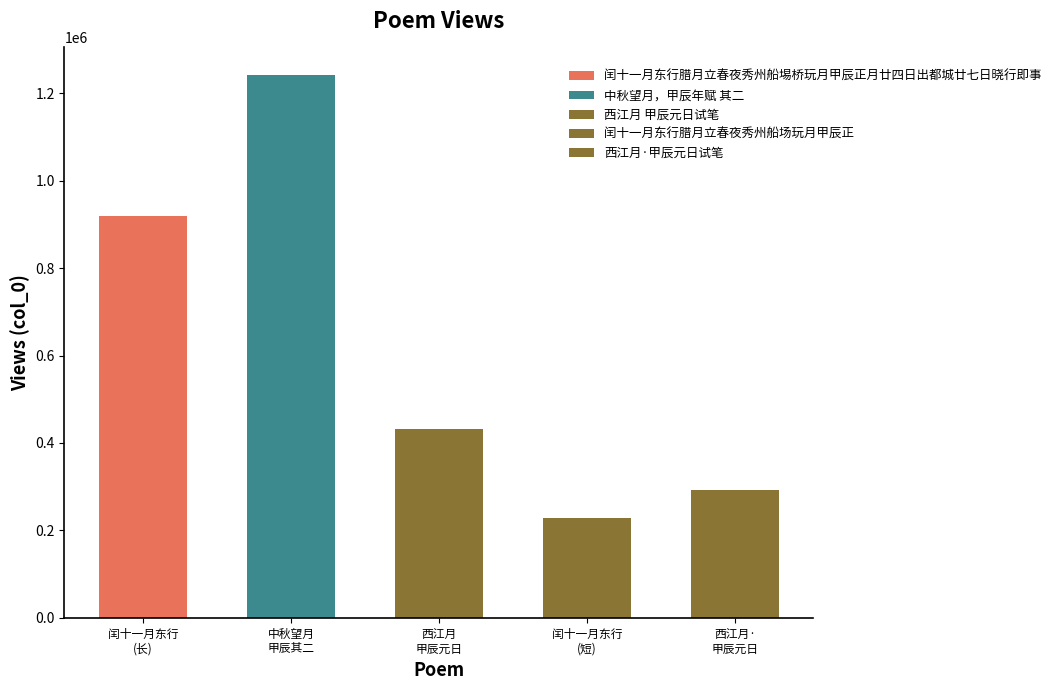

What is the change in value from 闰十一月东行腊月立春夜秀州船埸桥玩月甲辰正月廿四日出都城廿七日晓行即事 to 闰十一月东行腊月立春夜秀州船场玩月甲辰正?

-689382